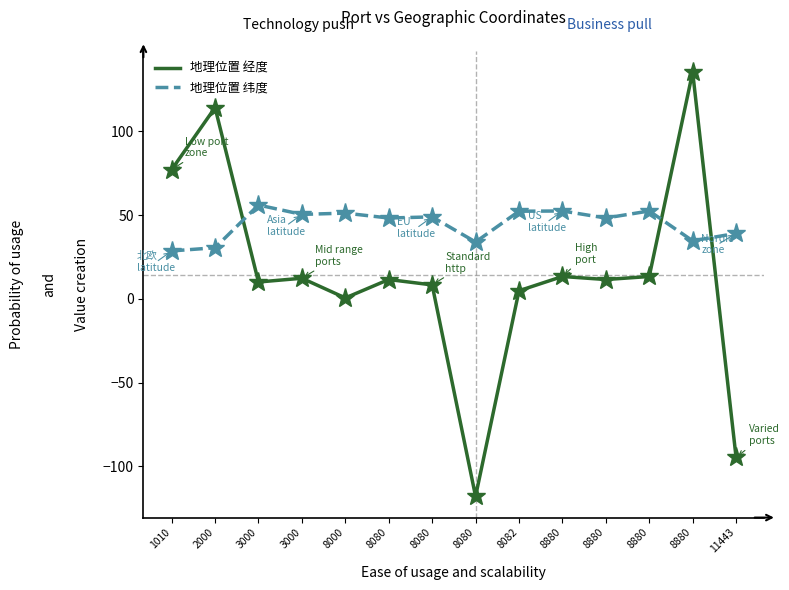

Is this an area chart (filled region under the line)?

No